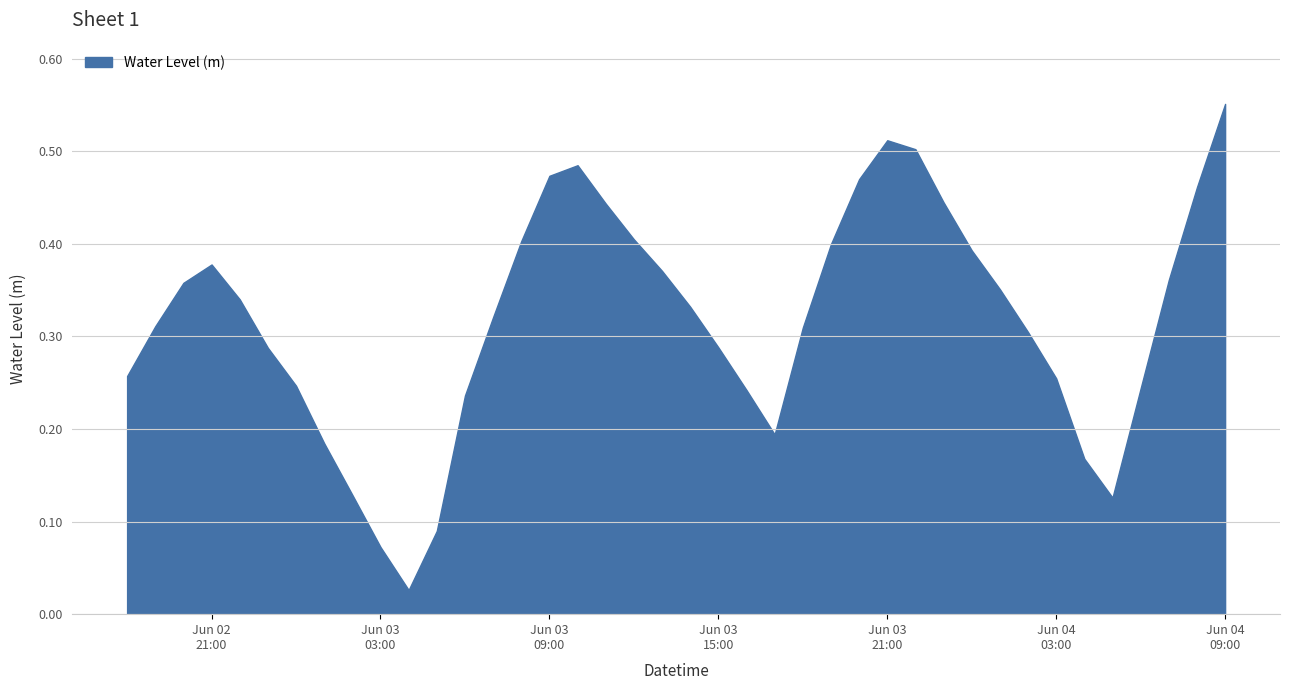

At which label is the value closest to 0?

2023-06-03 04:00:00